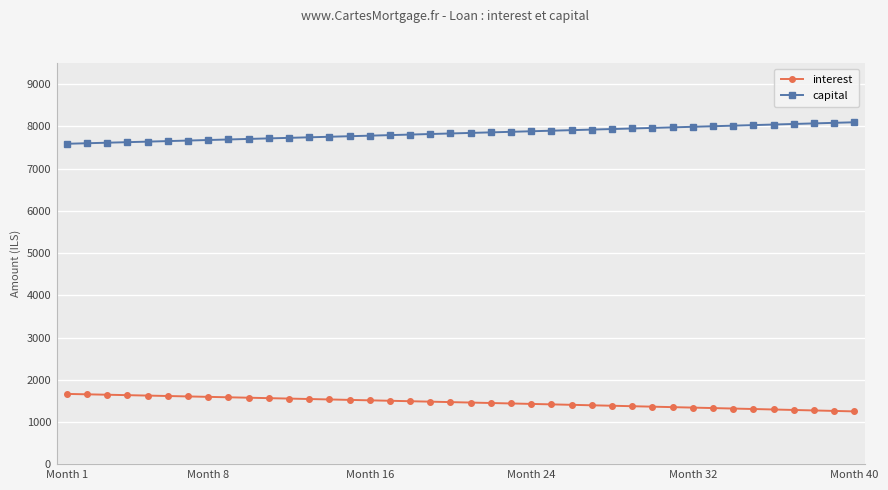

Which series has the largest total across all categories?

capital